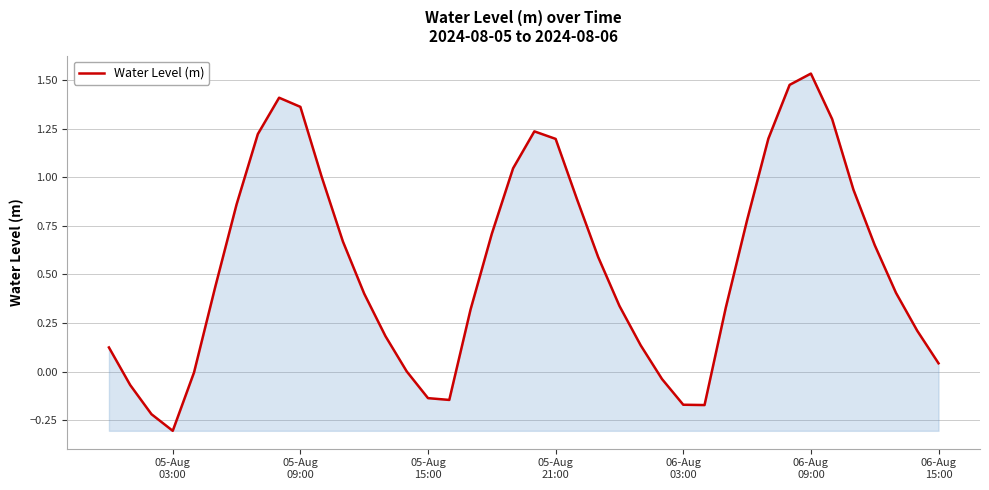

What is the difference between the maximum and minimum values?

1.8